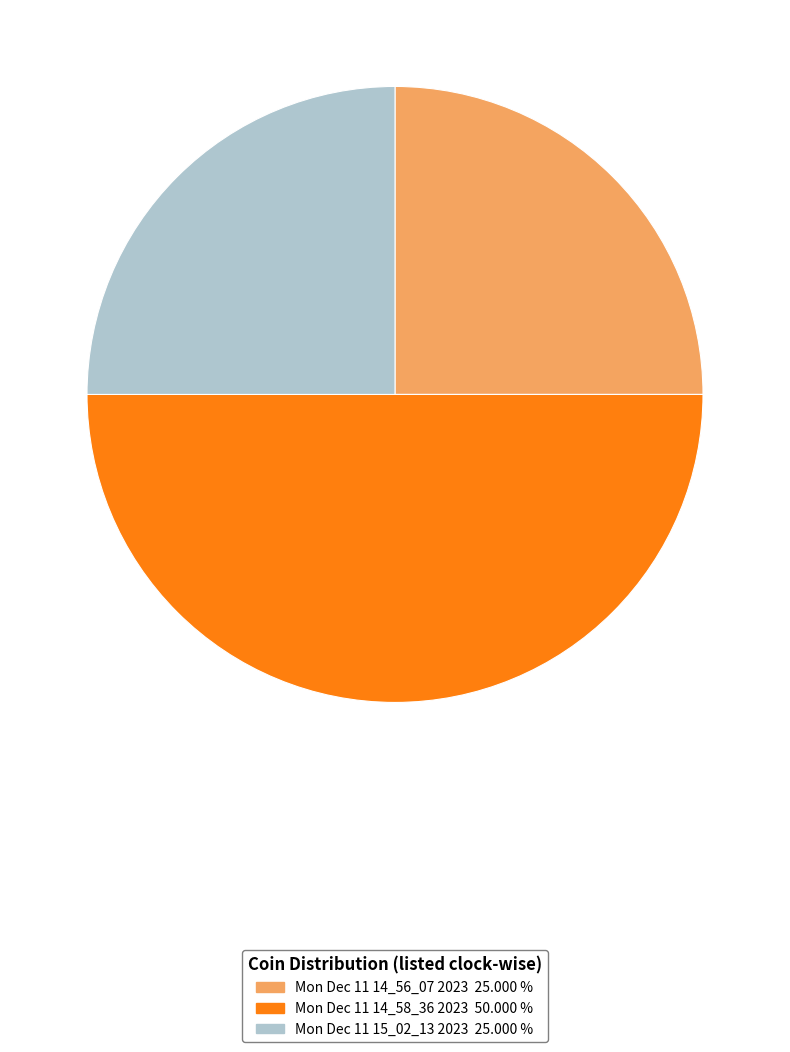

The Mon Dec 11 15_02_13 2023 slice represents 30% of the pie. True or false?

False